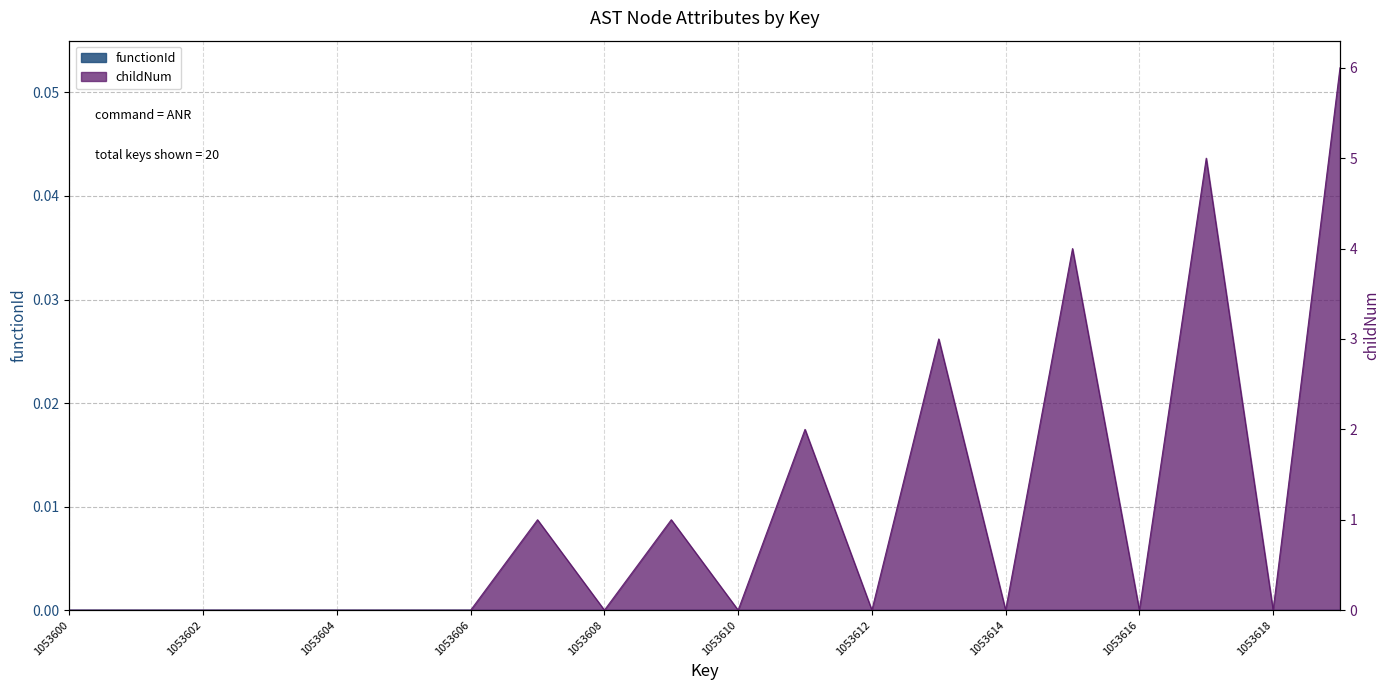

Reading right to left, extract all data points from this chart.

1053619=6	1053618=0	1053617=5	1053616=0	1053615=4	1053614=0	1053613=3	1053612=0	1053611=2	1053610=0	1053609=1	1053608=0	1053607=1	1053606=0	1053605=0	1053604=0	1053603=0	1053602=0	1053601=0	1053600=0